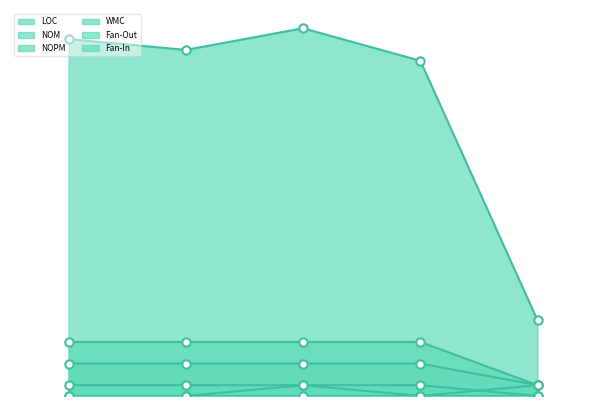

True or false: NOPM has more than 1 interior local peaks.

False